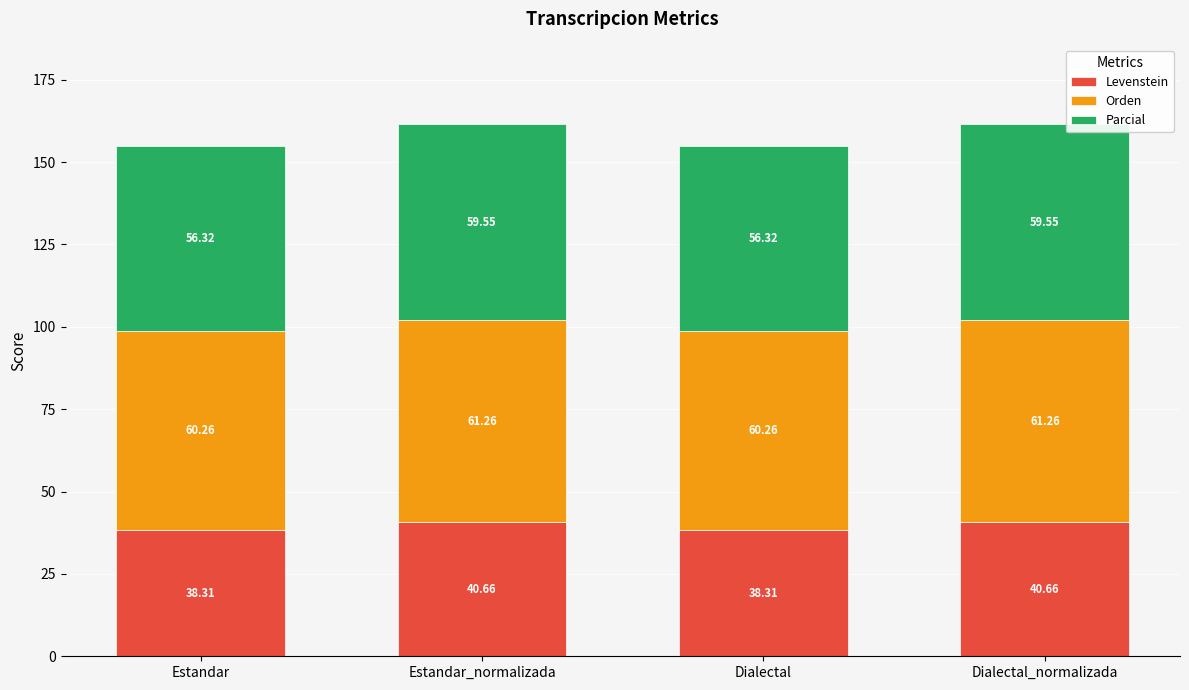

What is the total value across all series at Dialectal_normalizada?

161.5